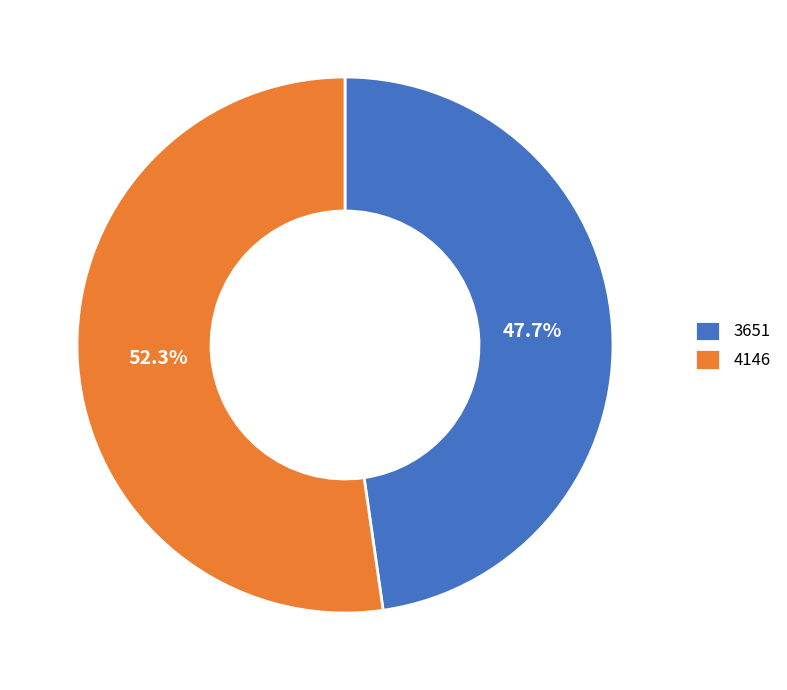

To the nearest percent, what percentage of the pie is 3651?

48%